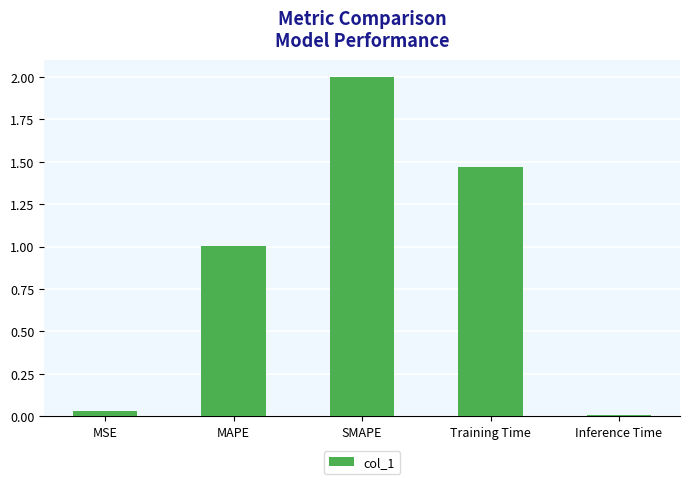

Which has a higher value, Inference Time or MAPE?

MAPE